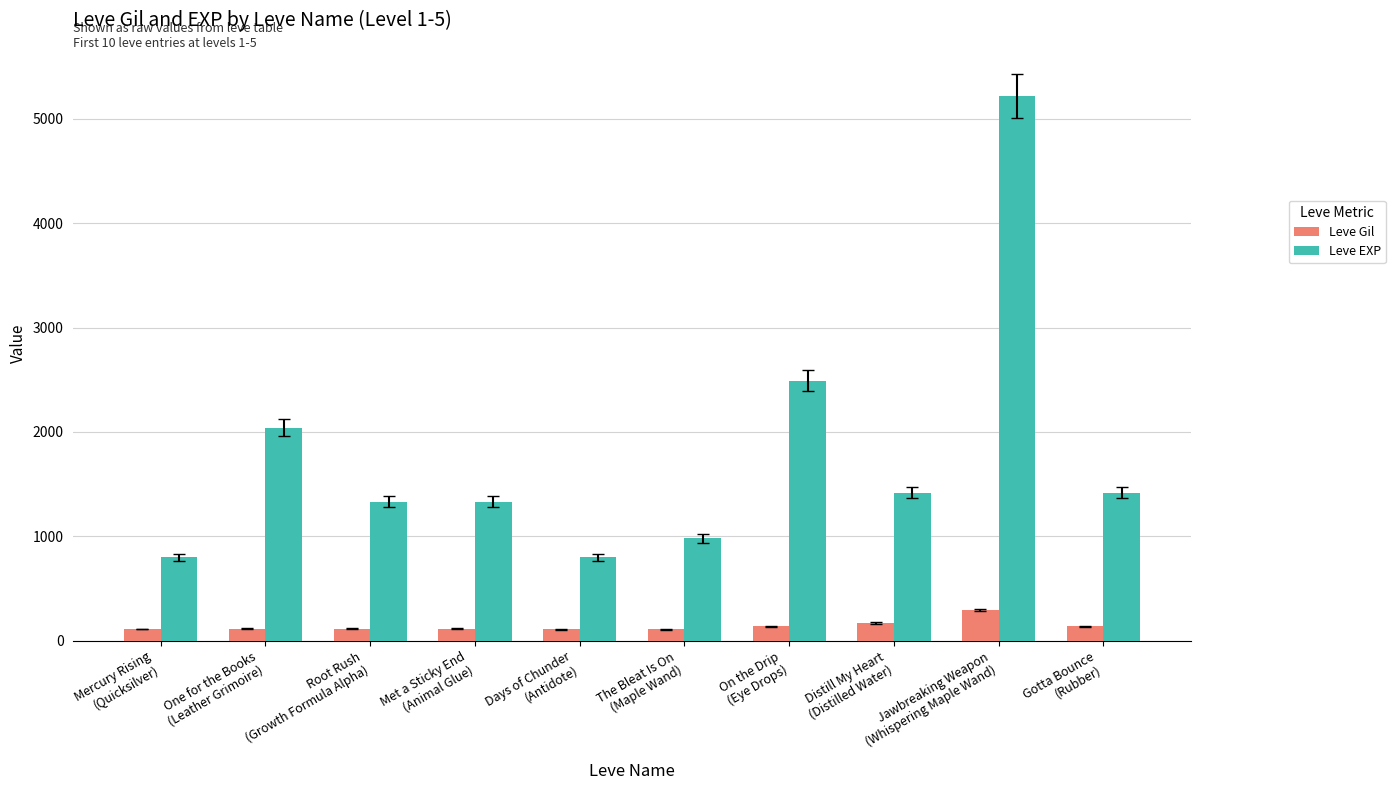

The Leve Gil series shows 139 at On the Drip
(Eye Drops). True or false?

True